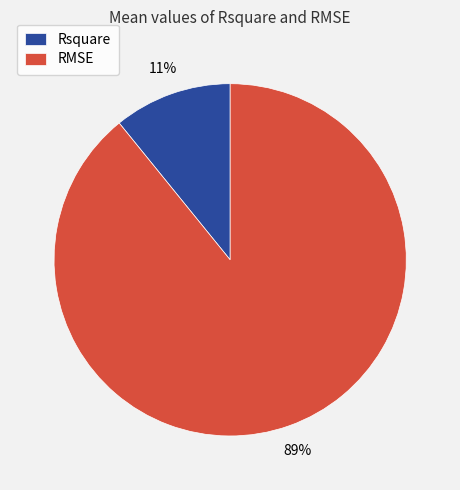

Count the number of slices in the pie.

2